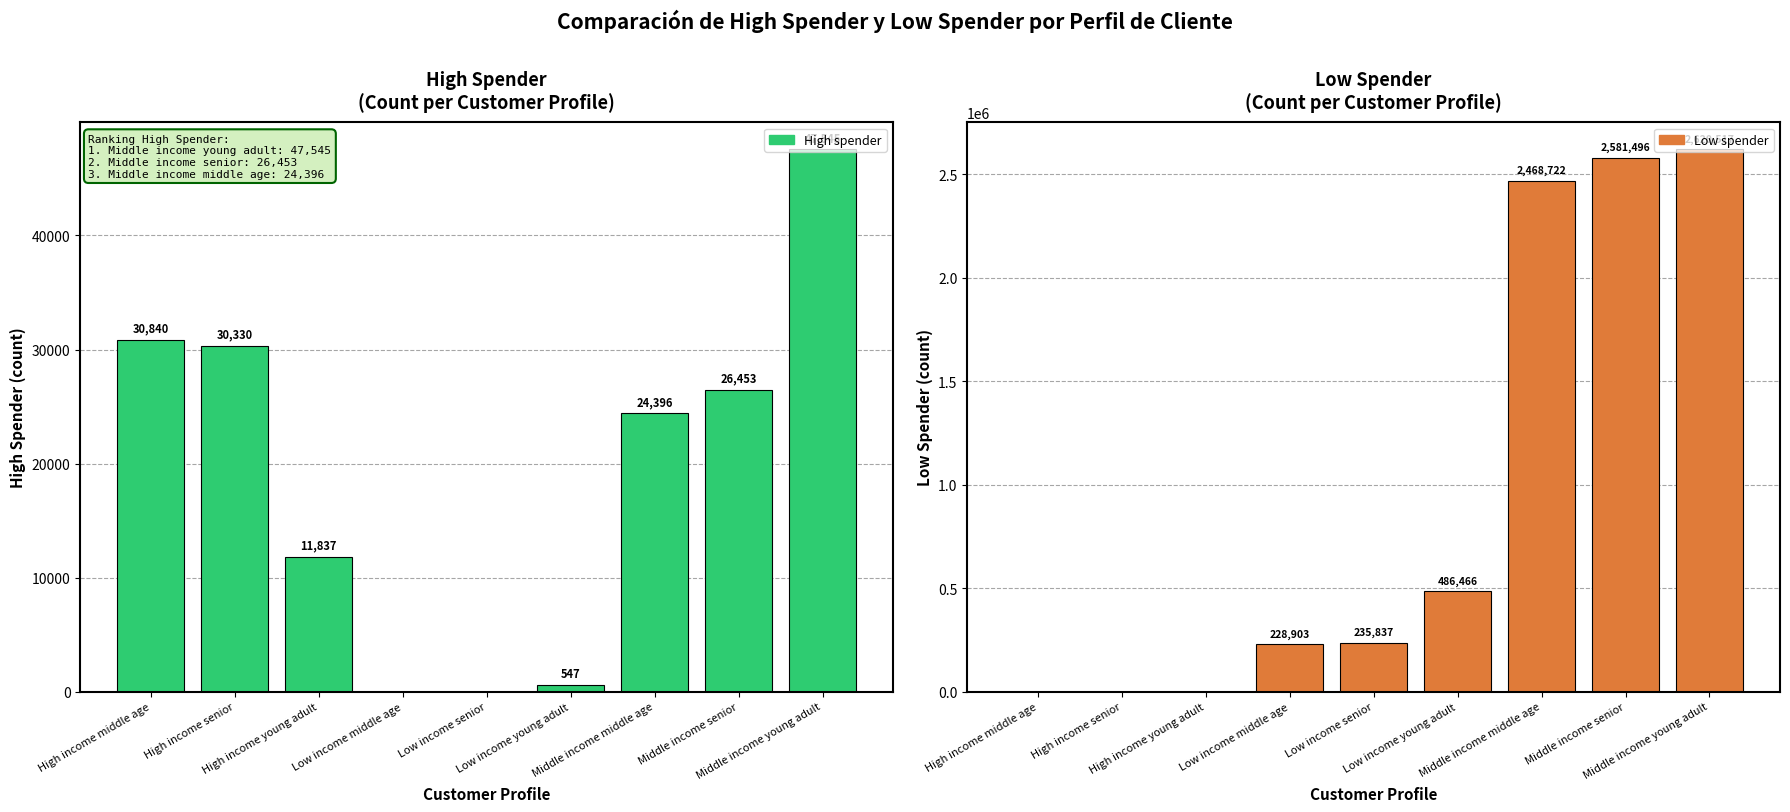

How many data points in High spender are above 24396?

4